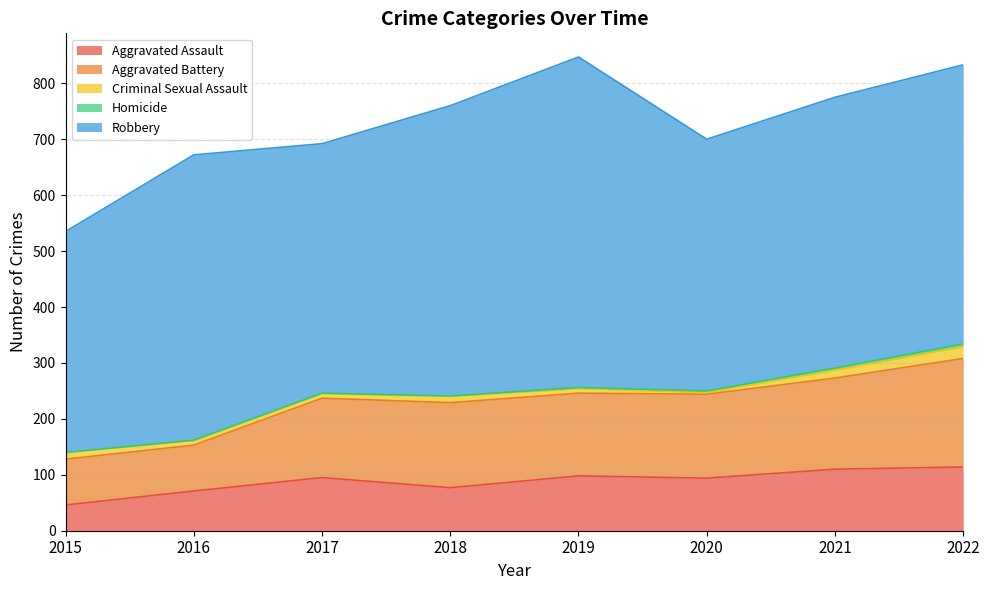

Reading left to right, list all the values displayed in this chart.

Aggravated Assault: 2015=46	2016=71	2017=95	2018=77	2019=98	2020=94	2021=110	2022=114
Aggravated Battery: 2015=82	2016=82	2017=142	2018=152	2019=148	2020=150	2021=163	2022=194
Criminal Sexual Assault: 2015=12	2016=8	2017=8	2018=11	2019=8	2020=3	2021=14	2022=21
Homicide: 2015=0	2016=1	2017=1	2018=1	2019=2	2020=3	2021=4	2022=5
Robbery: 2015=395	2016=510	2017=446	2018=519	2019=591	2020=450	2021=484	2022=499